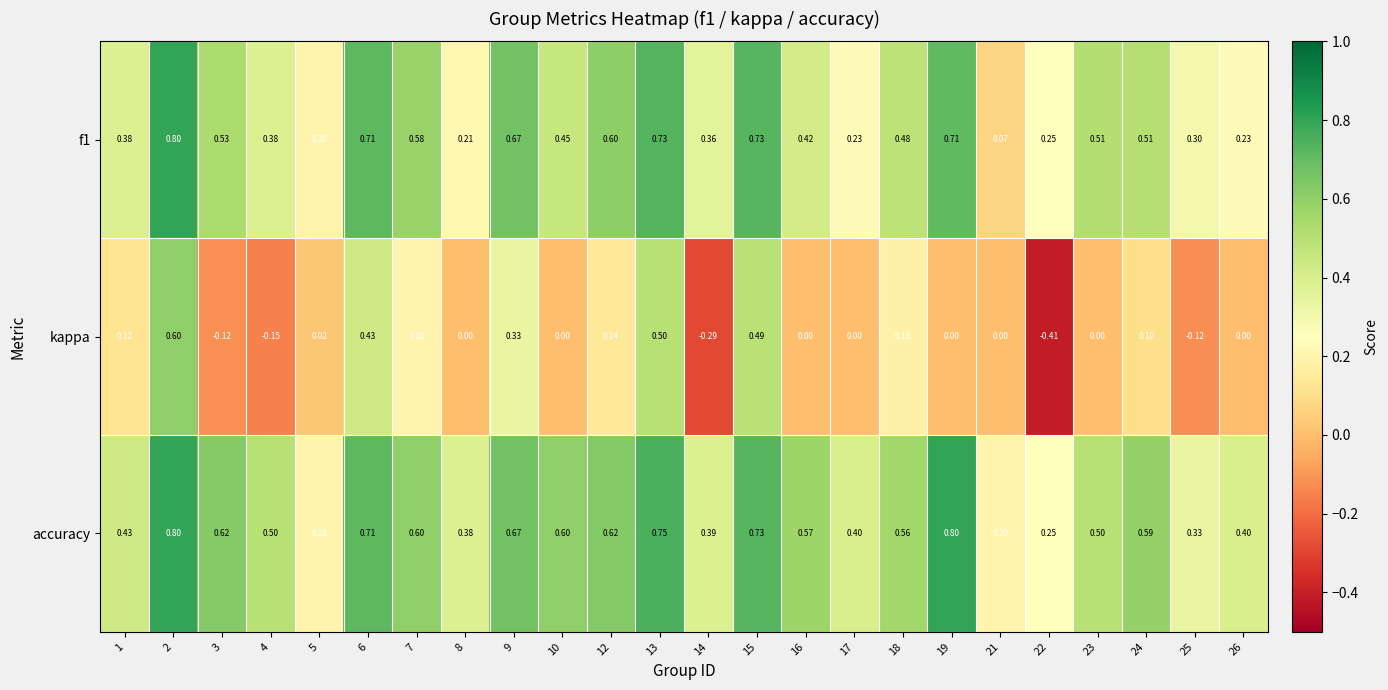

Which series has the largest total across all categories?

accuracy